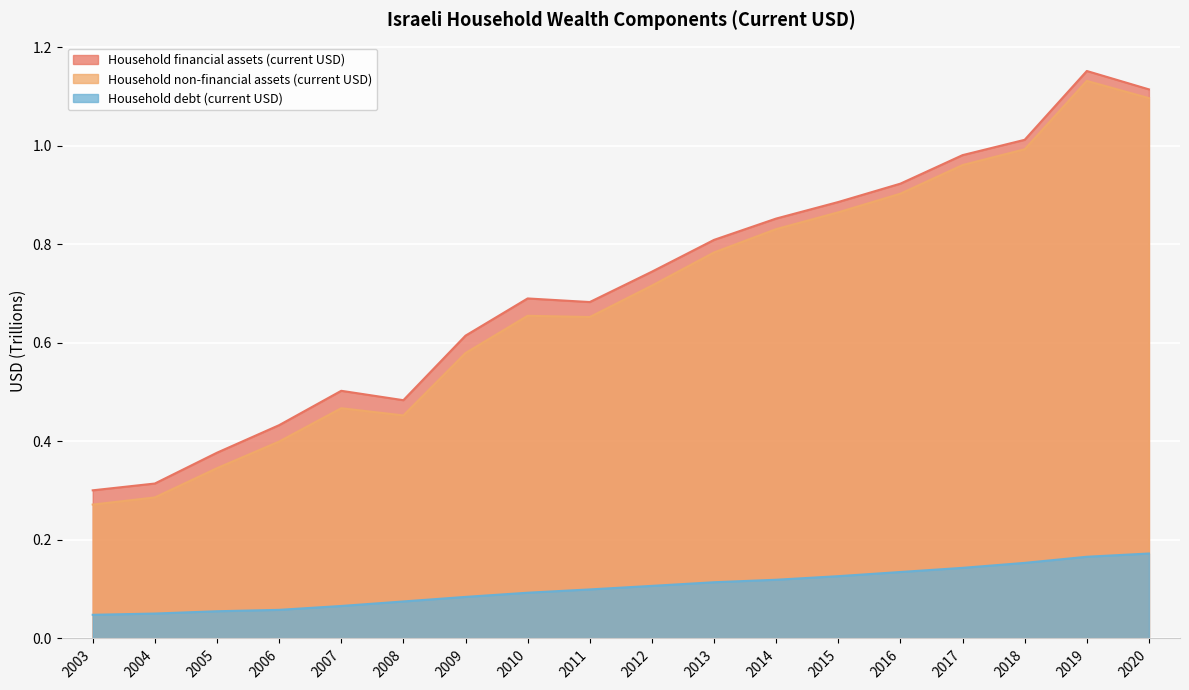

What is the maximum value shown in the chart?

1.2